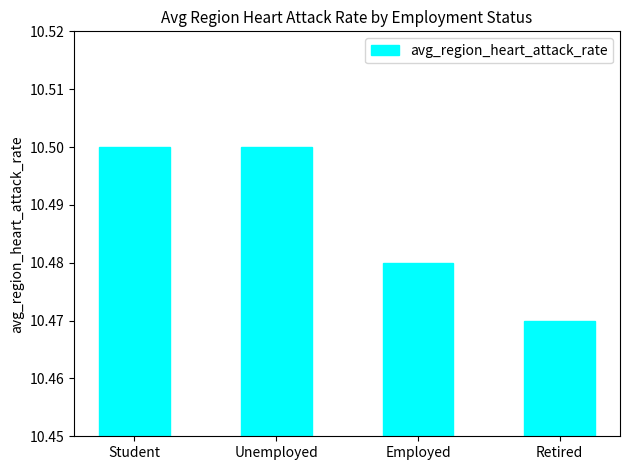

Are the bars grouped side by side (vs. stacked)?

No